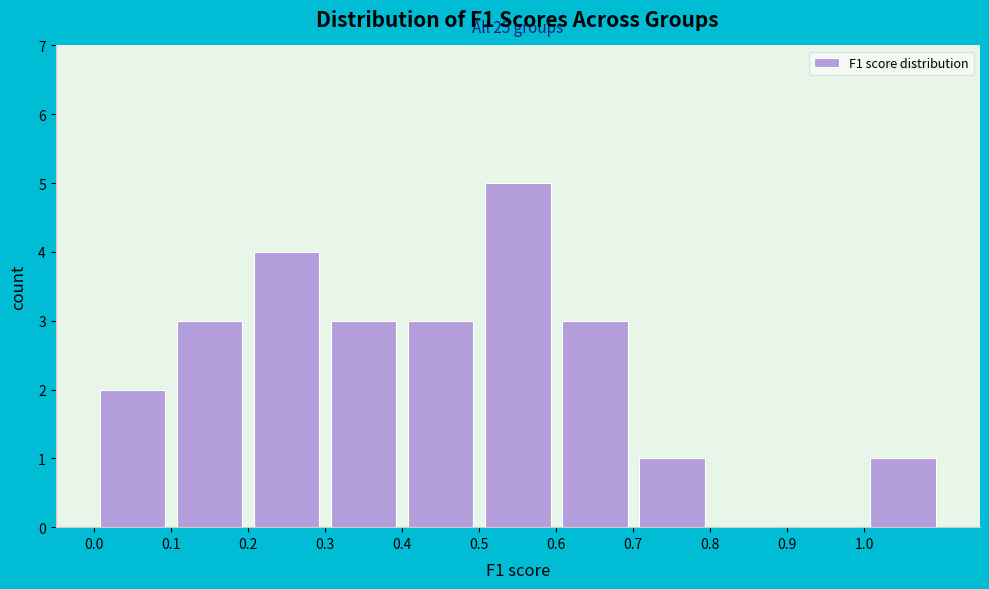

Over which range of the x-axis is the bar tallest?

0.5 to 0.6